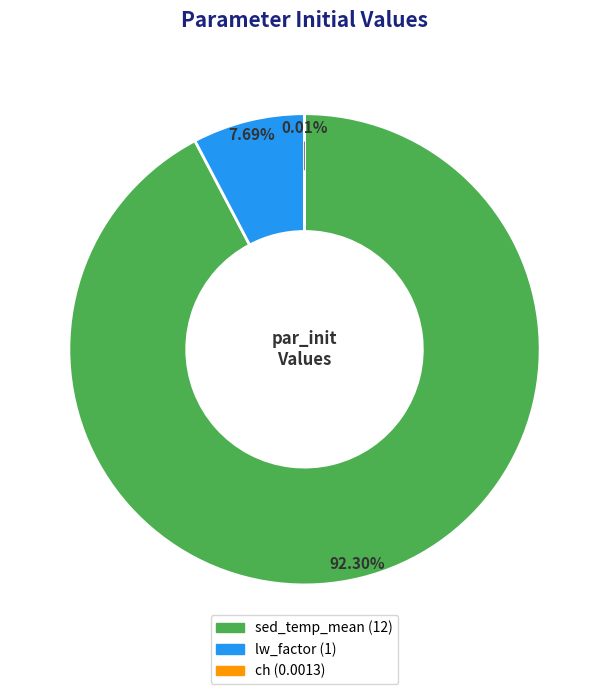

Is there any slice that represents more than half of the pie?

Yes